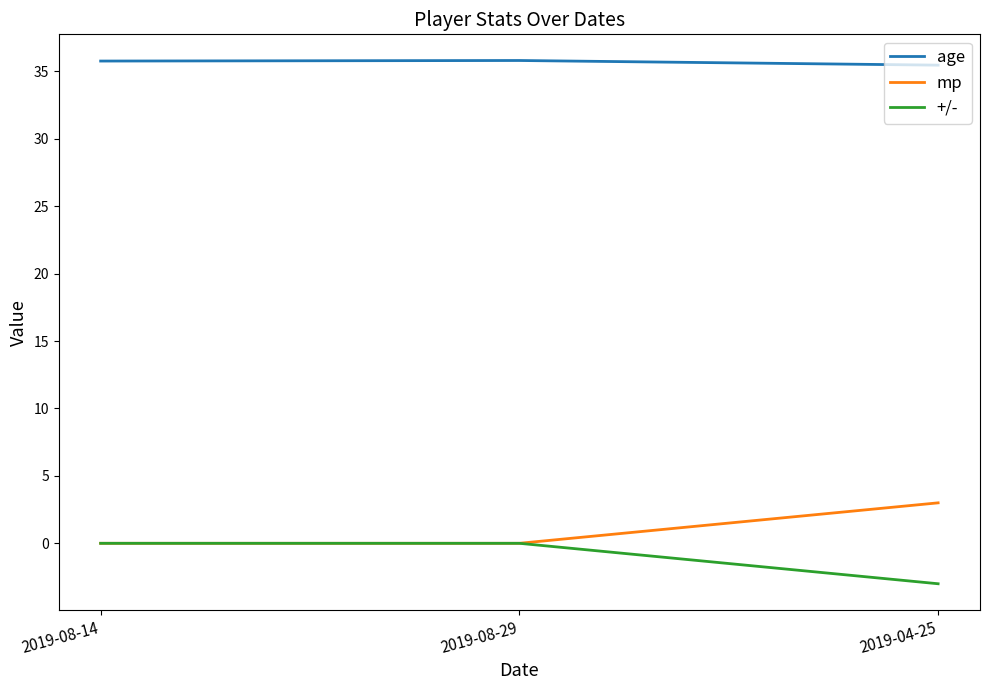

Which category has the lowest value across all series?

2019-04-25